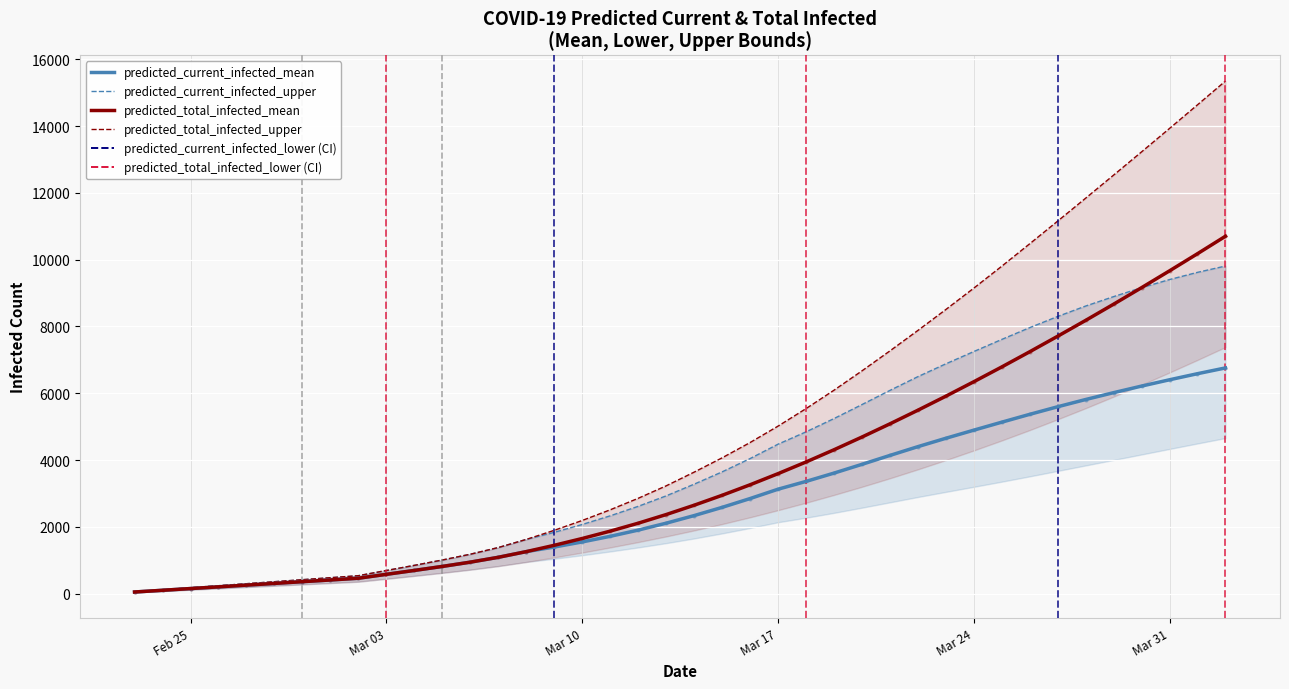

At how many categories does at least one series exceed 6617?

14